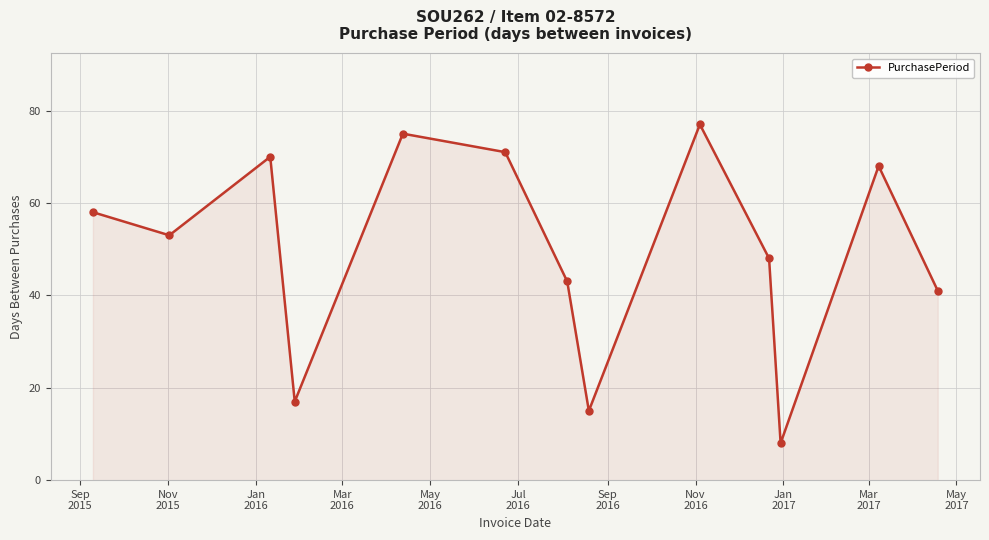

What is the value of the 12th point from the left?

68